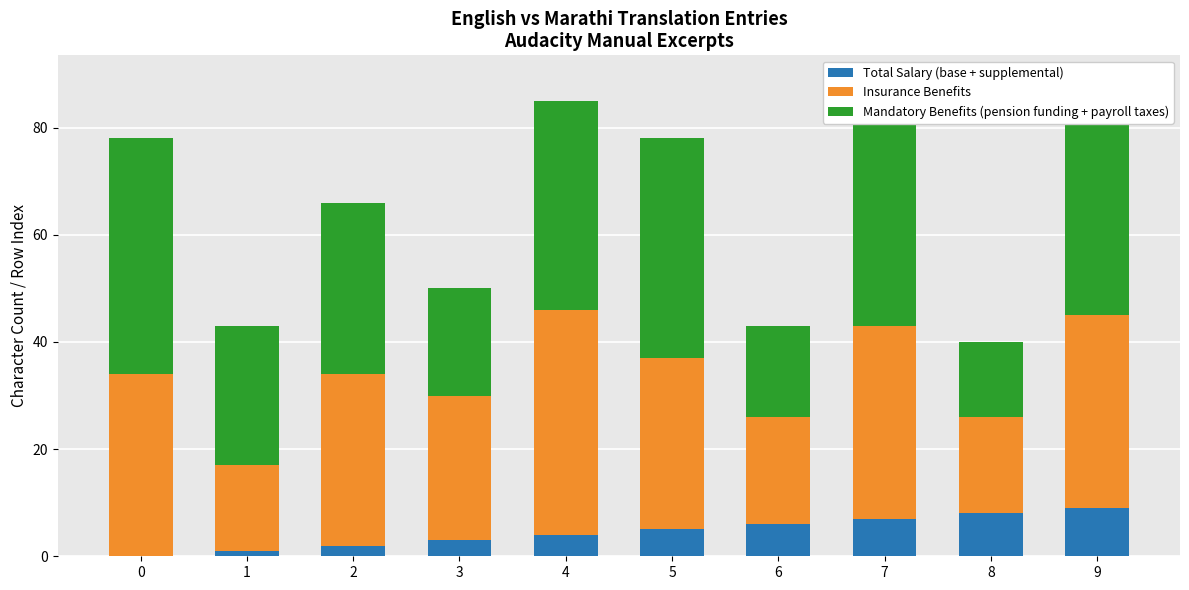

The Total Salary (base + supplemental) series shows 0 at 0. True or false?

True